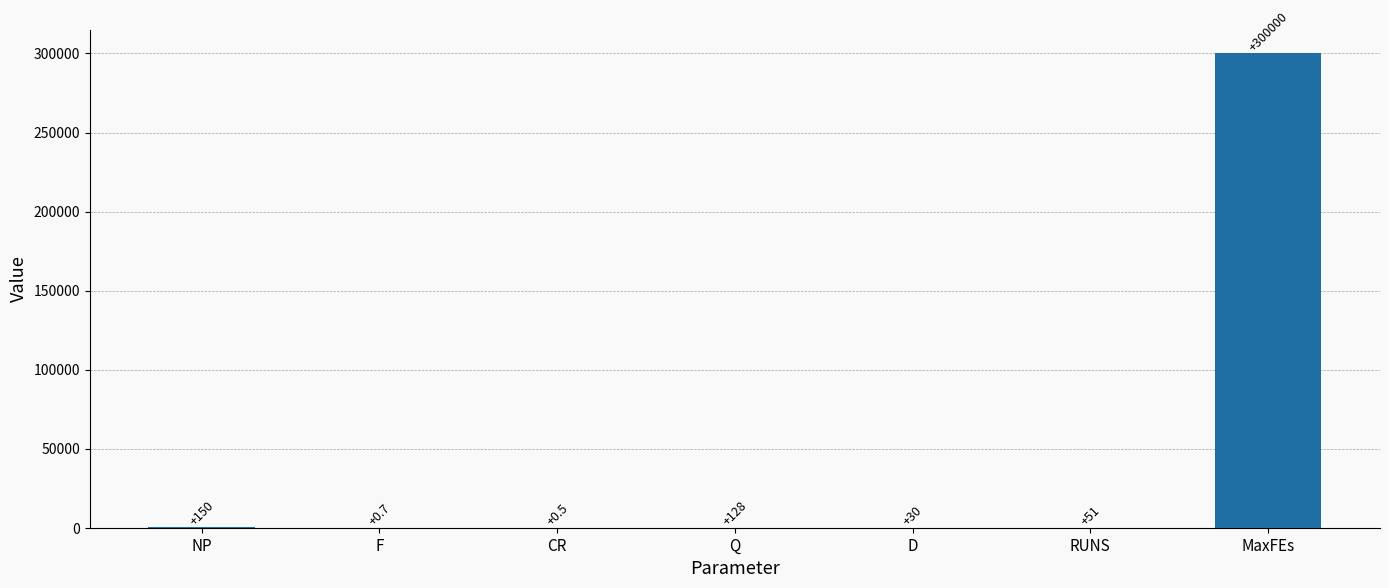

Which category has the highest value across all series?

MaxFEs